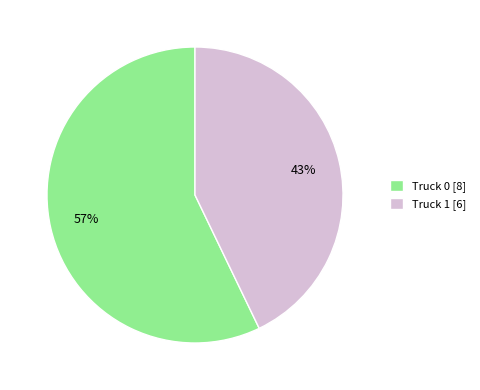

To the nearest percent, what portion does Truck 0 represent?

57%